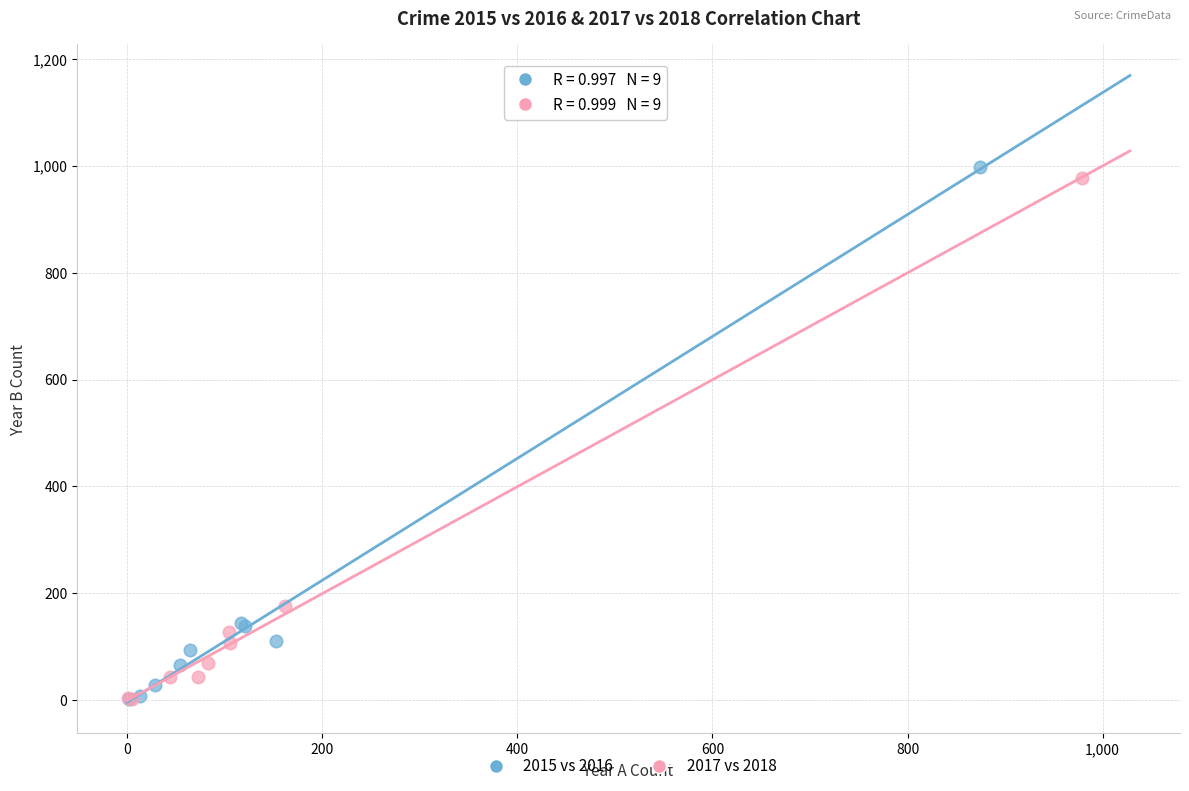

Which series has the largest Y range (max minus min)?

2015 vs 2016